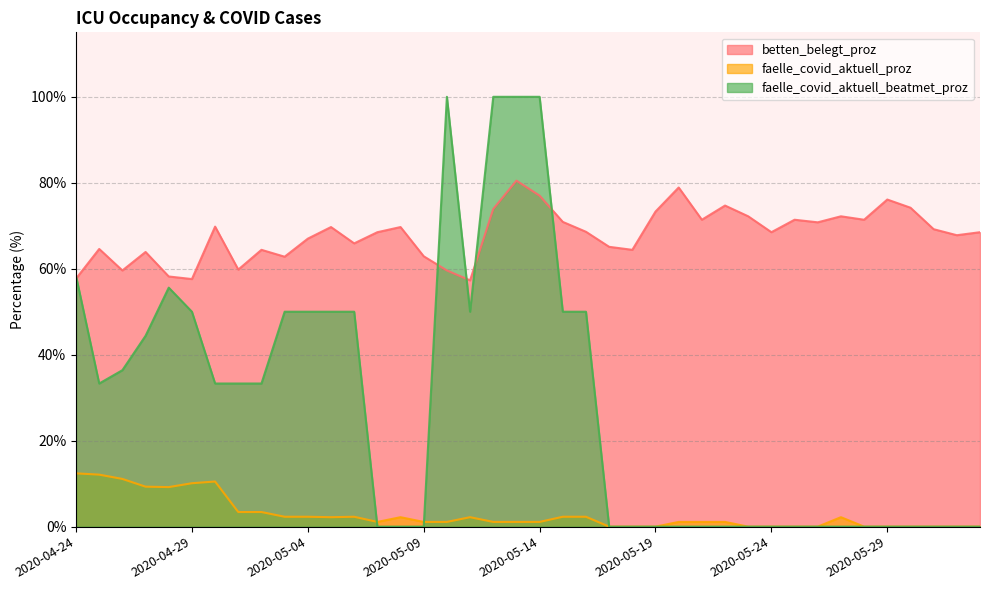

Is it true that betten_belegt_proz equals 91.4 at 2020-05-07?

False